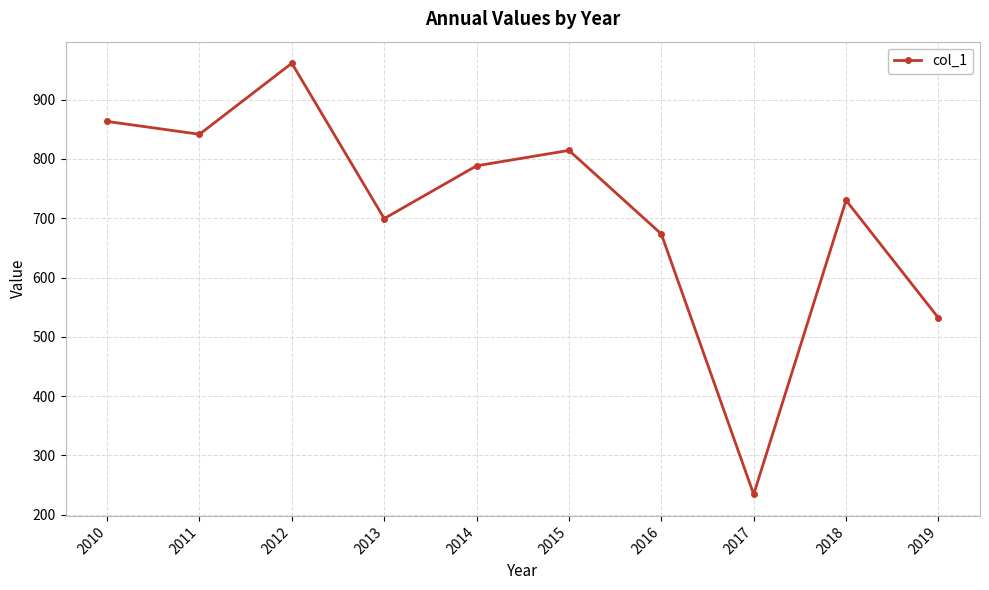

Reading left to right, what are all the values shown in this chart?

863.4	841.7	961.6	699.5	788.5	814.5	673.5	234.2	730.2	531.8